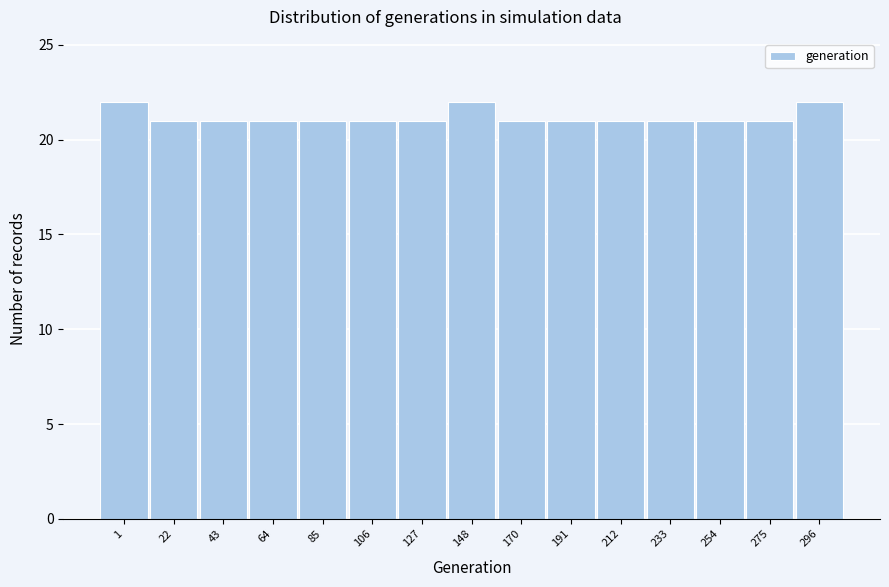

Reading left to right, transcribe all the data shown in this chart.

1=22	22=21	43=21	64=21	85=21	106=21	127=21	148=22	170=21	191=21	212=21	233=21	254=21	275=21	296=22